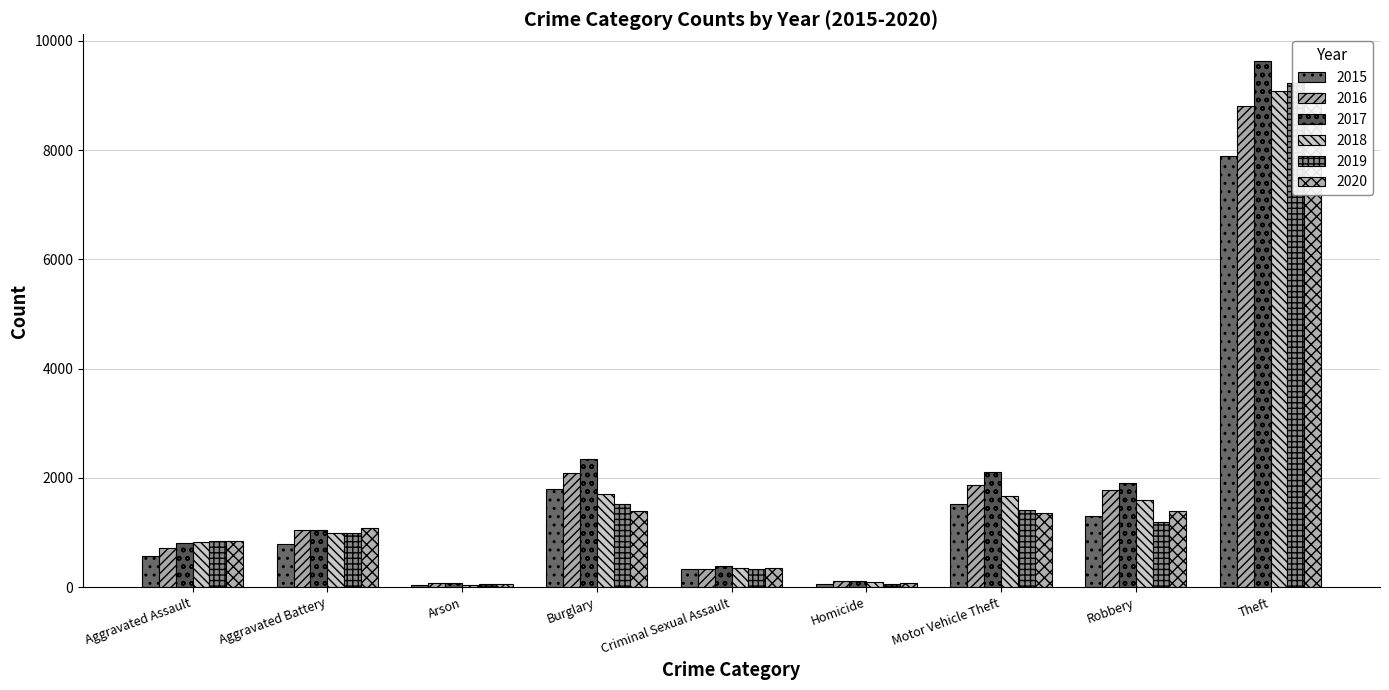

What is the maximum value for 2015?

7897